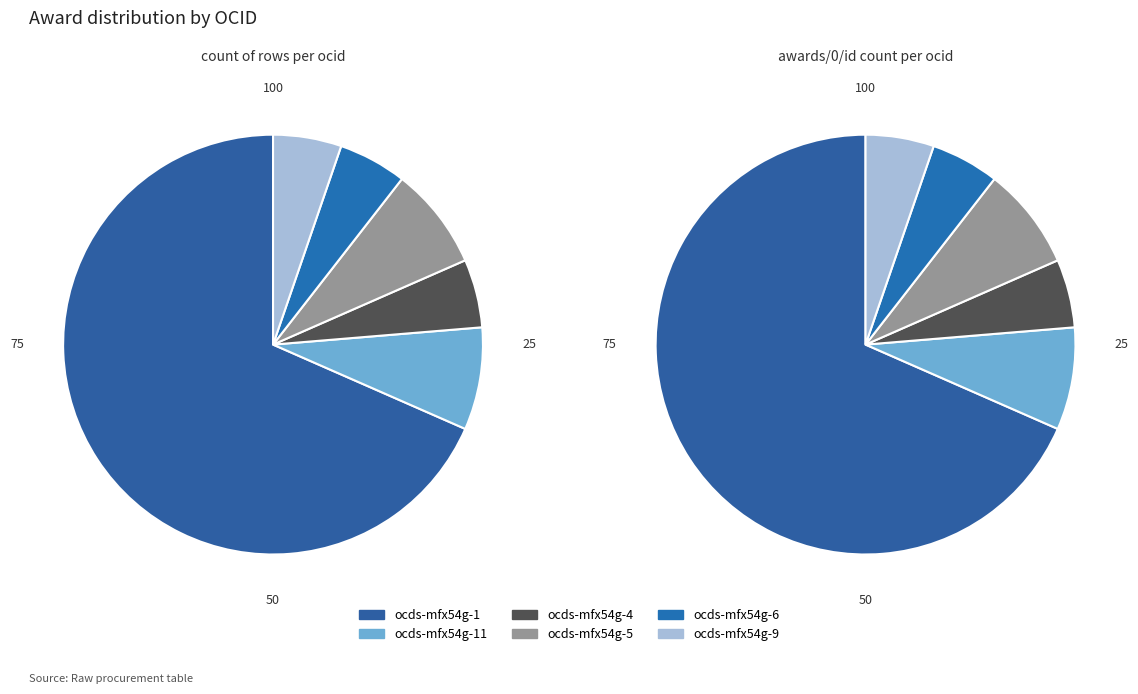

What is the largest slice in the pie chart?

ocds-mfx54g-1